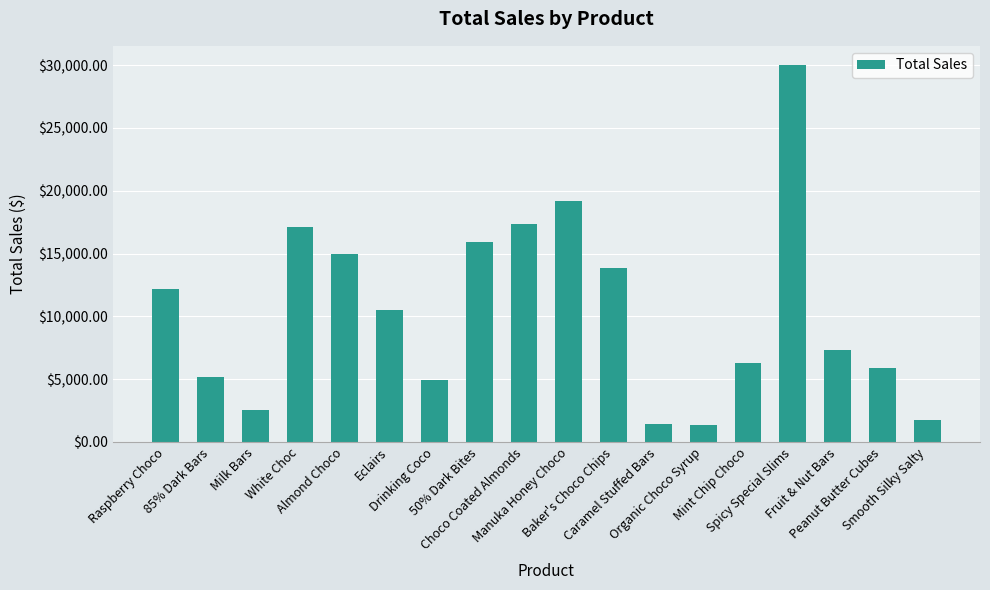

The chart shows a value of 2976.9 at Peanut Butter Cubes. True or false?

False